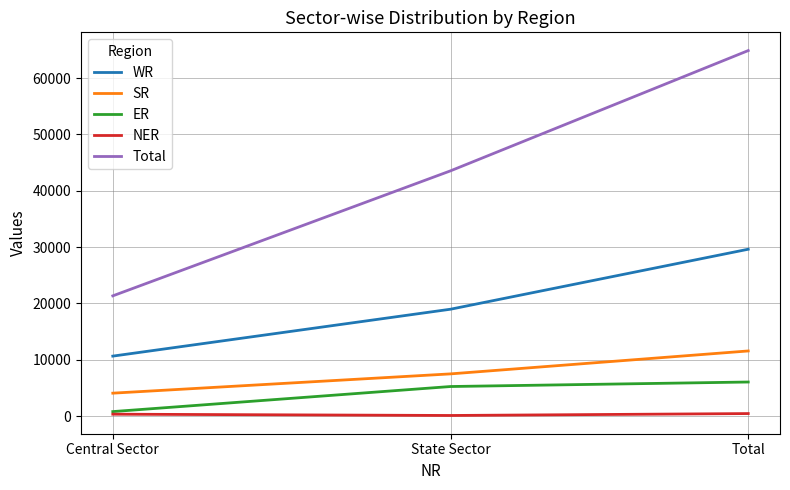

What is the total value across all series at Total?

112547